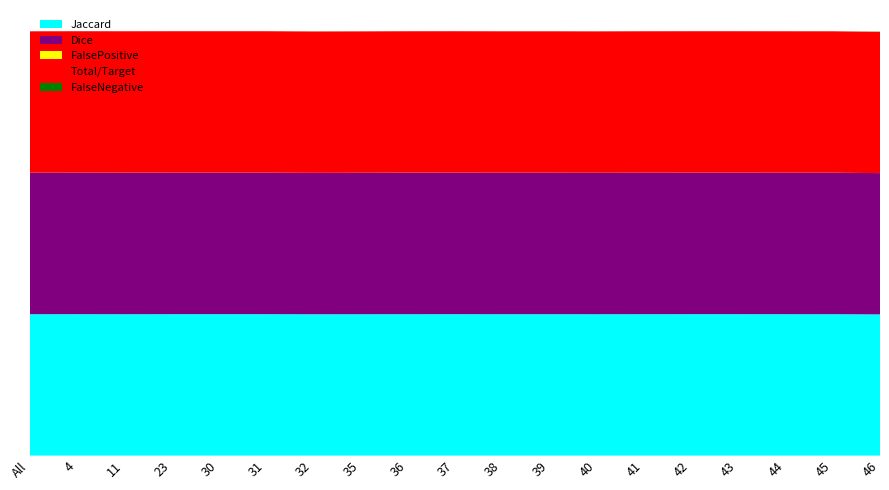

Reading left to right, list all the values displayed in this chart.

Jaccard: 1.0	1.0	1.0	1.0	1.0	1.0	1.0	1.0	1.0	1.0	1.0	1.0	1.0	1.0	1.0	1.0	1.0	1.0	1.0
Dice: 1.0	1.0	1.0	1.0	1.0	1.0	1.0	1.0	1.0	1.0	1.0	1.0	1.0	1.0	1.0	1.0	1.0	1.0	1.0
FalsePositive: 0.0	0.0	0.0	0.0	0.0	0.0	0.0	0.0	0.0	0.0	0.0	0.0	0.0	0.0	0.0	0.0	0.0	0.0	0.0
Total/Target: 1.0	1.0	1.0	1.0	1.0	1.0	1.0	1.0	1.0	1.0	1.0	1.0	1.0	1.0	1.0	1.0	1.0	1.0	1.0
FalseNegative: 0.0	0.0	0.0	0.0	0.0	0.0	0.0	0.0	0.0	0.0	0.0	0.0	0.0	0.0	0.0	0.0	0.0	0.0	0.0